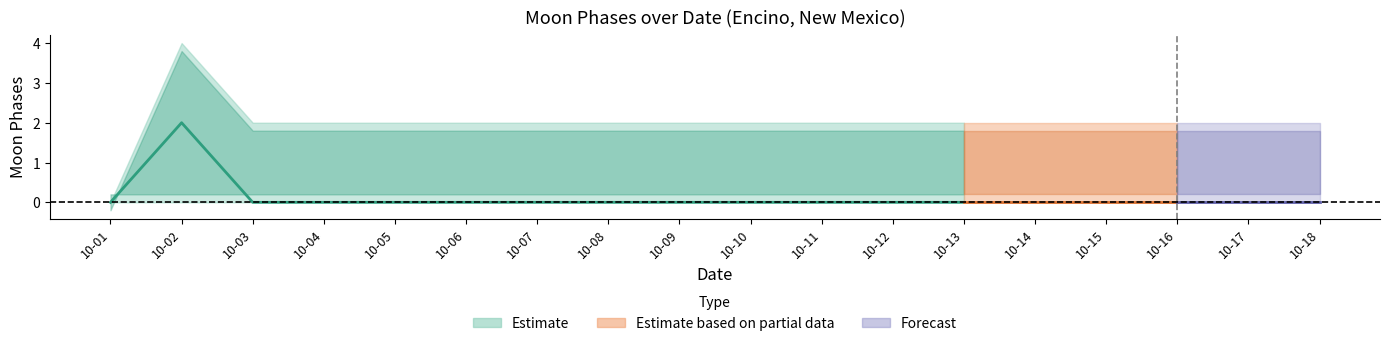

True or false: Moon Phases lower and Moon Phases center intersect in this chart.

False